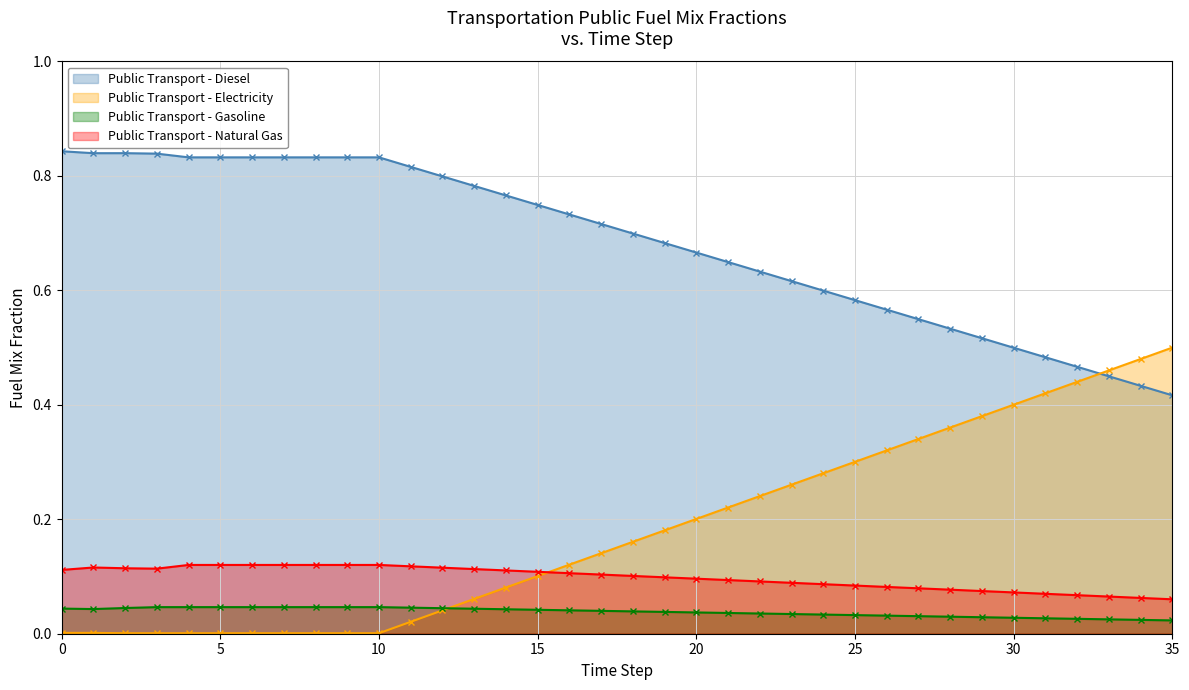

Where do frac_trns_fuelmix_public_electricity and frac_trns_fuelmix_public_gasoline first cross each other?

12 and 13